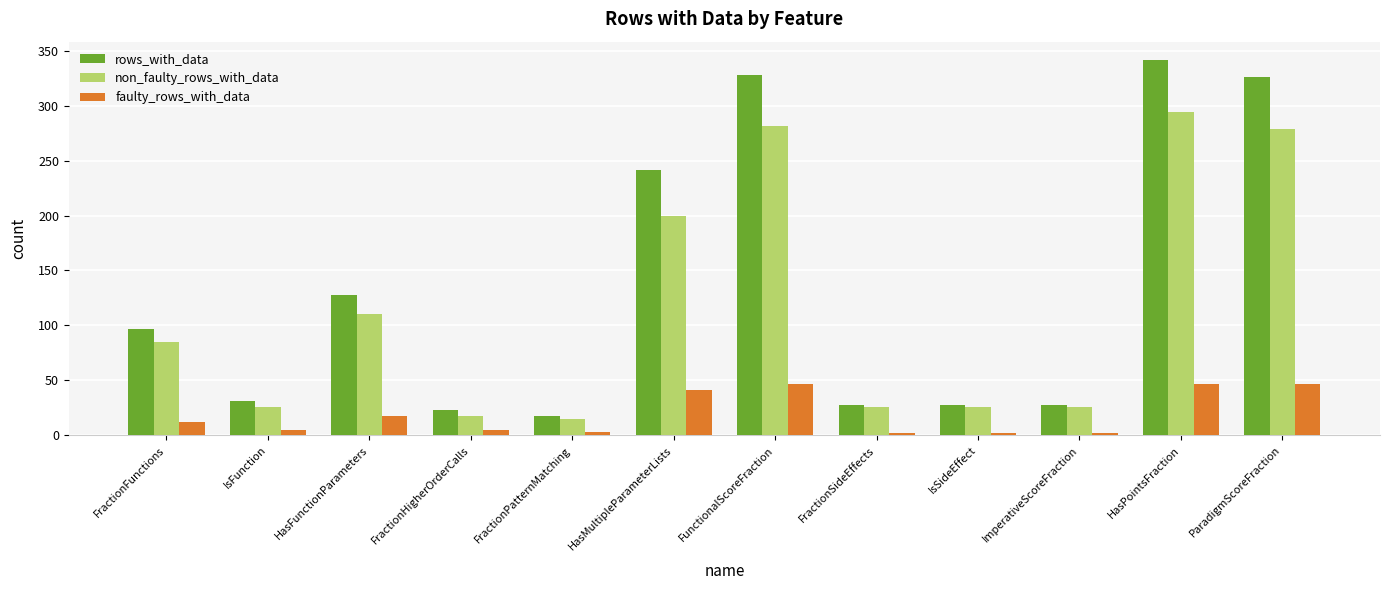

Is it true that rows_with_data equals 55 at HasMultipleParameterLists?

False